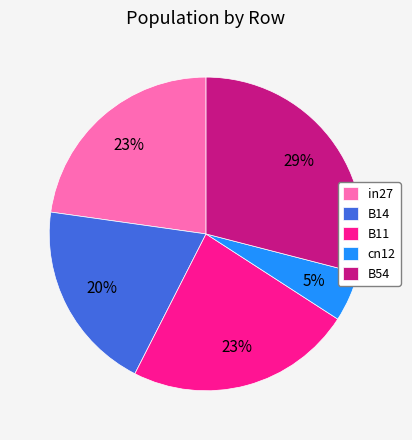

The B14 slice represents 20% of the pie. True or false?

True